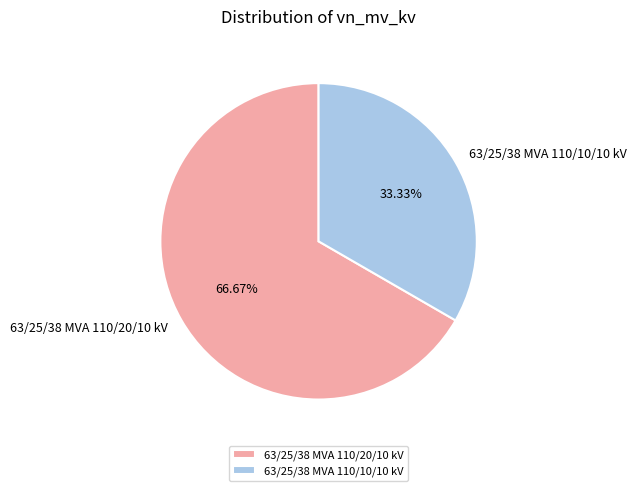

To the nearest percent, what is the combined percentage of 63/25/38 MVA 110/10/10 kV and 63/25/38 MVA 110/20/10 kV?

100%